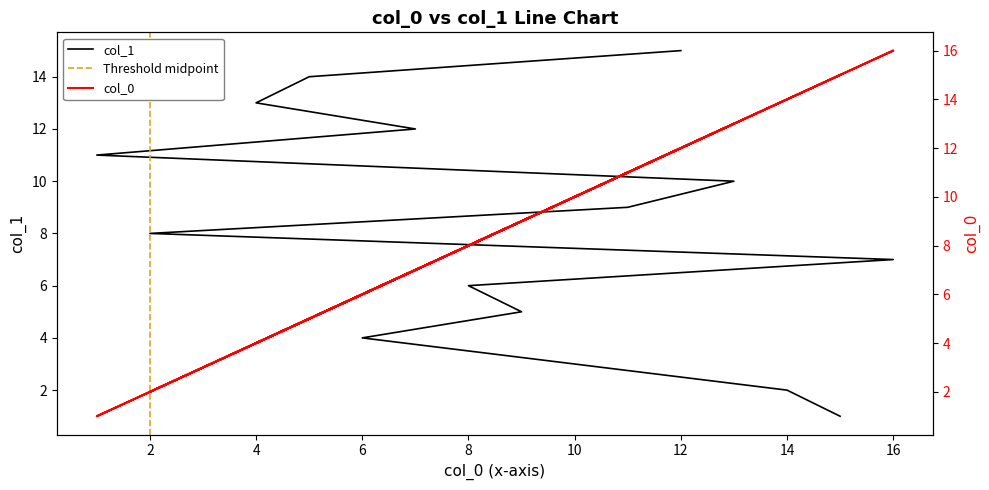

Which has a higher value, 6 or 7?

7